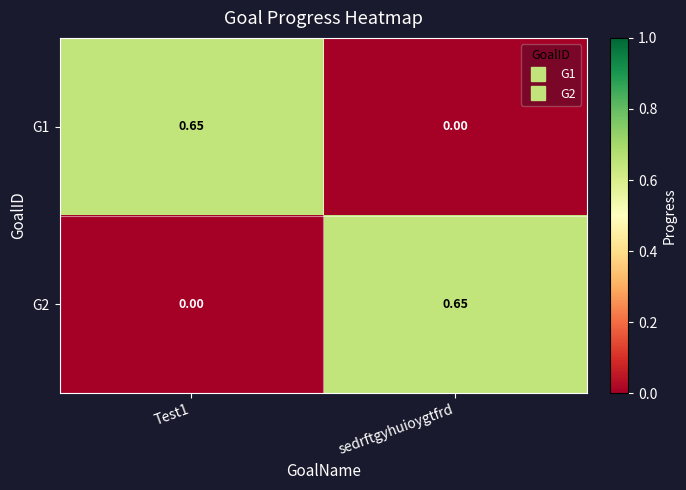

Is the value of G1 at Test1 greater than the value of G2 at Test1?

Yes